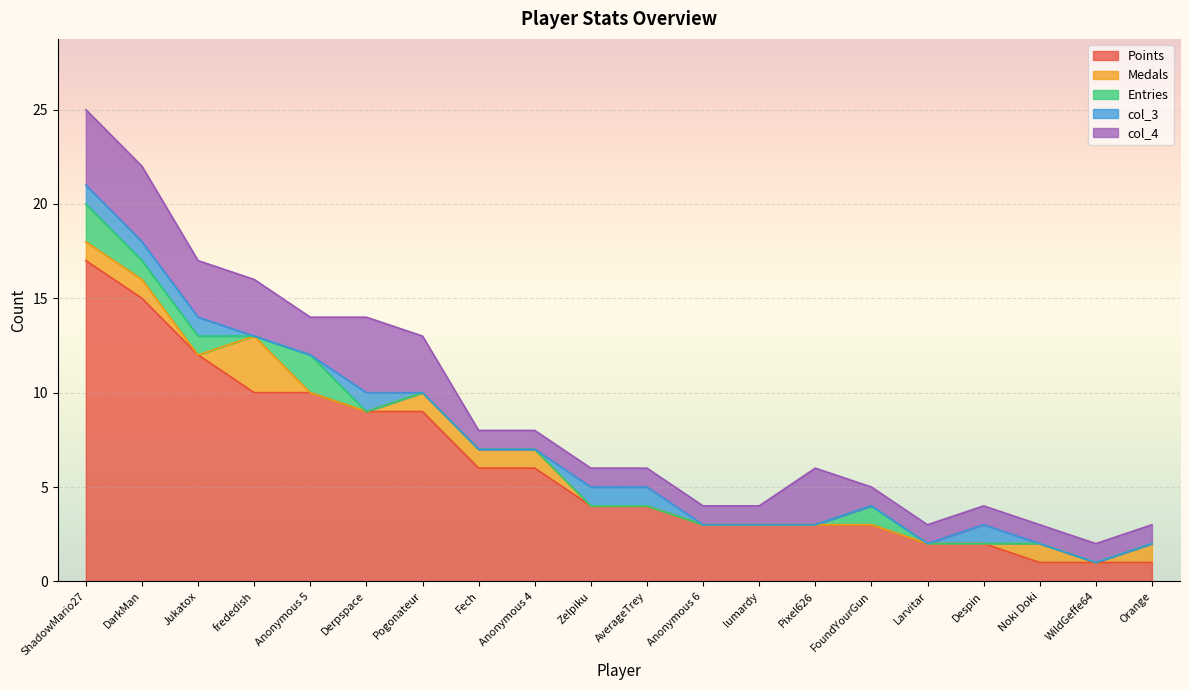

Reading left to right, what are all the values shown in this chart?

Points: 17	15	12	10	10	9	9	6	6	4	4	3	3	3	3	2	2	1	1	1
Medals: 1	1	0	3	0	0	1	1	1	0	0	0	0	0	0	0	0	1	0	1
Entries: 2	1	1	0	2	0	0	0	0	0	0	0	0	0	1	0	0	0	0	0
col_3: 1	1	1	0	0	1	0	0	0	1	1	0	0	0	0	0	1	0	0	0
col_4: 4	4	3	3	2	4	3	1	1	1	1	1	1	3	1	1	1	1	1	1